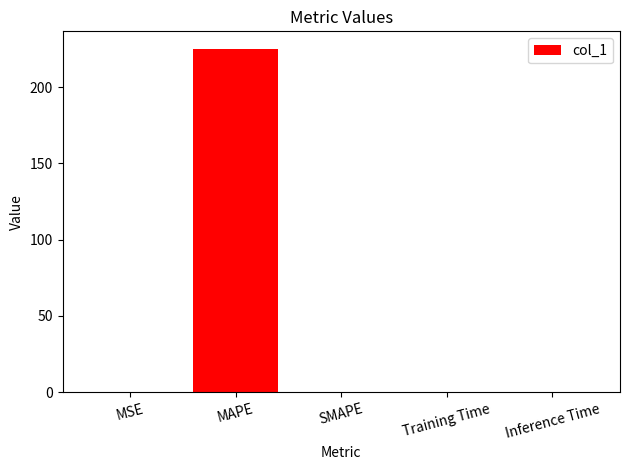

Between MAPE and SMAPE, which is larger?

MAPE